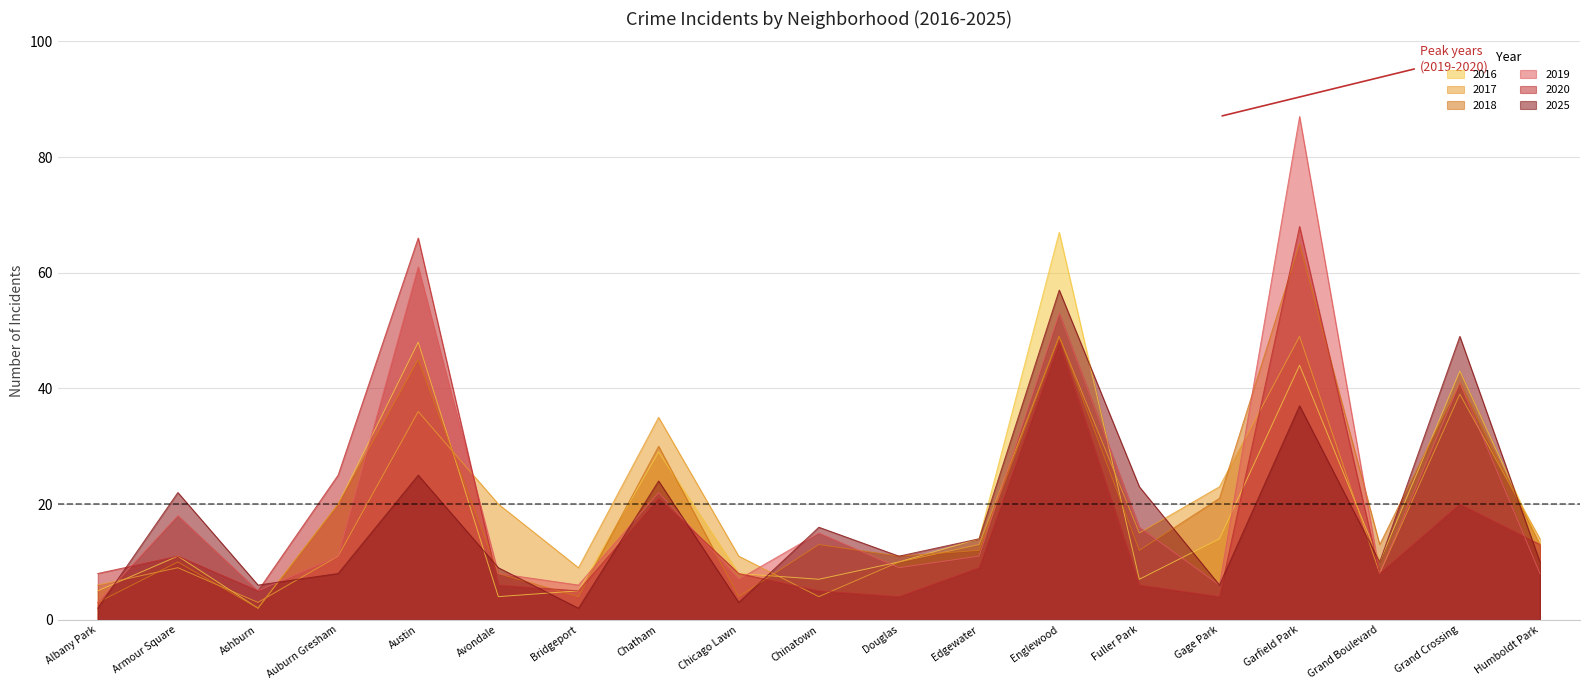

True or false: 2018 has more than 1 interior local peaks.

True